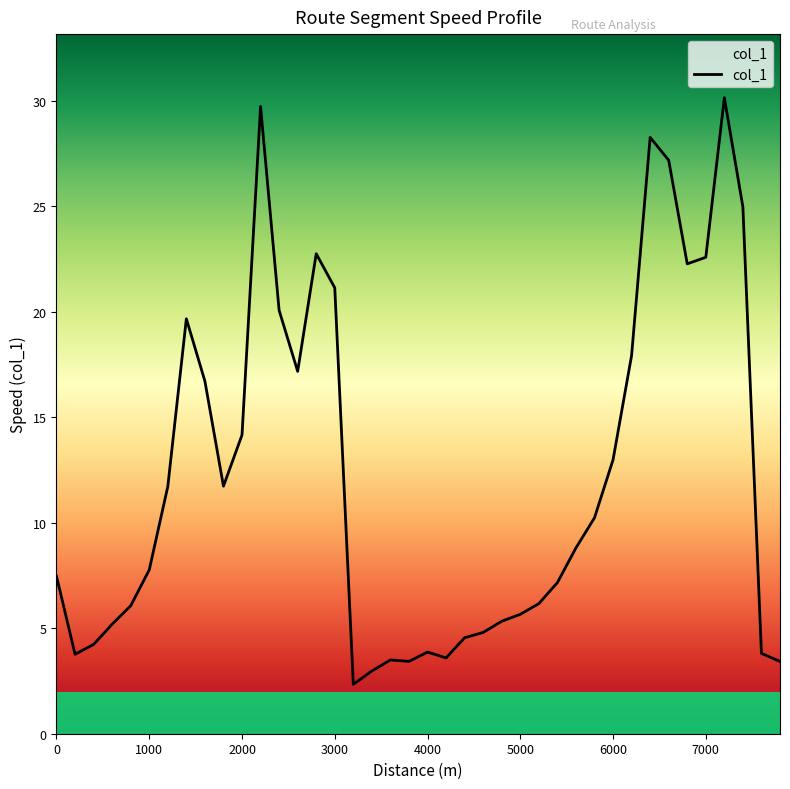

How many points are higher than both their immediate neighbors (excluding endpoints)?

7